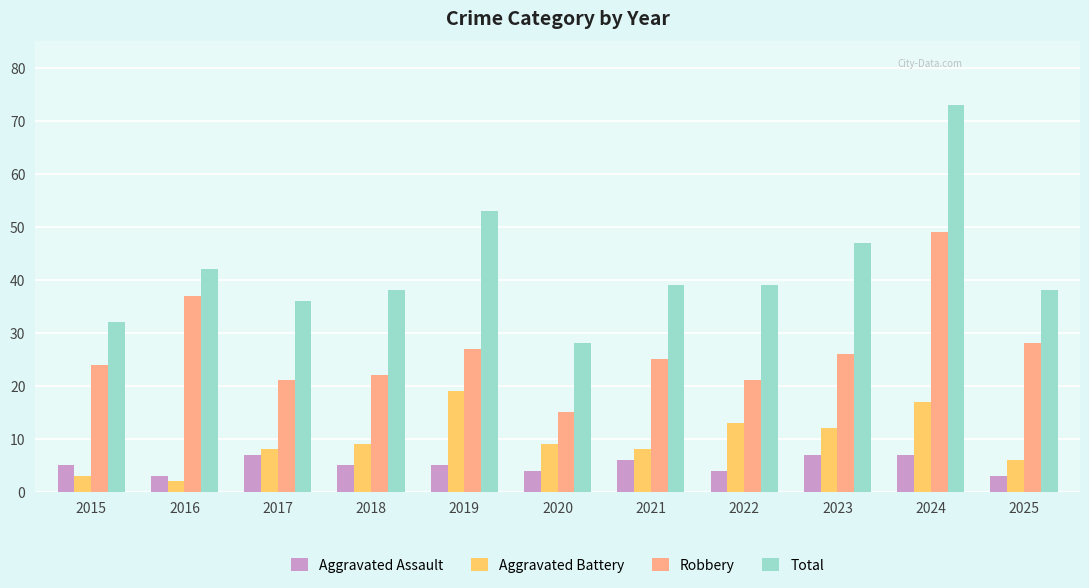

Which series has the largest total across all categories?

Total